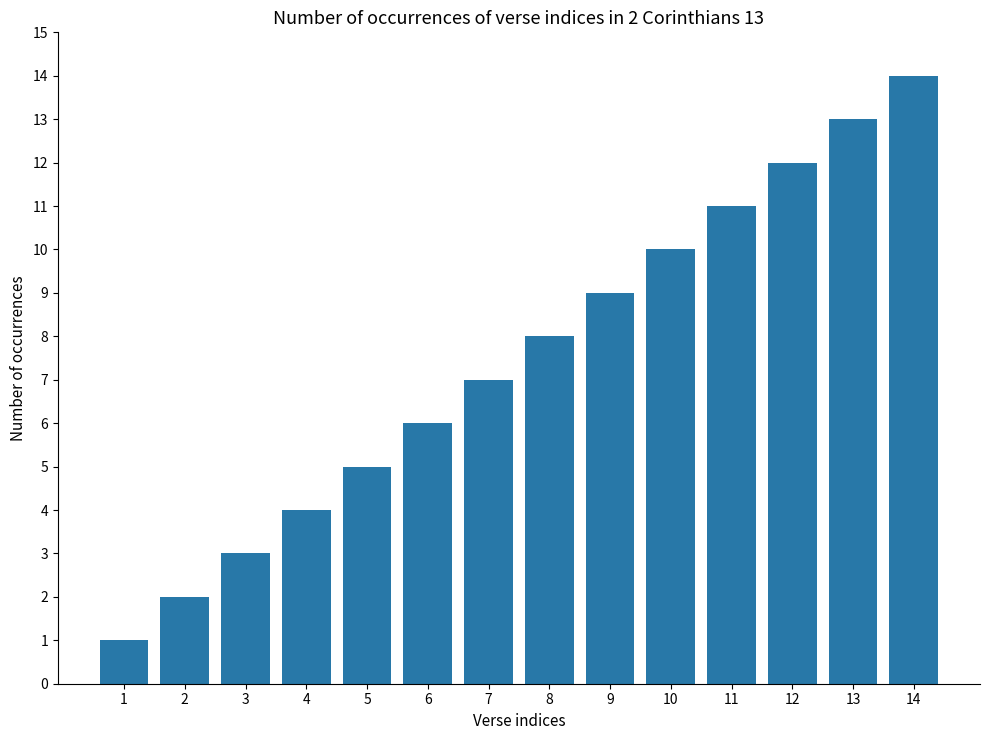

What is the greatest value displayed?

14